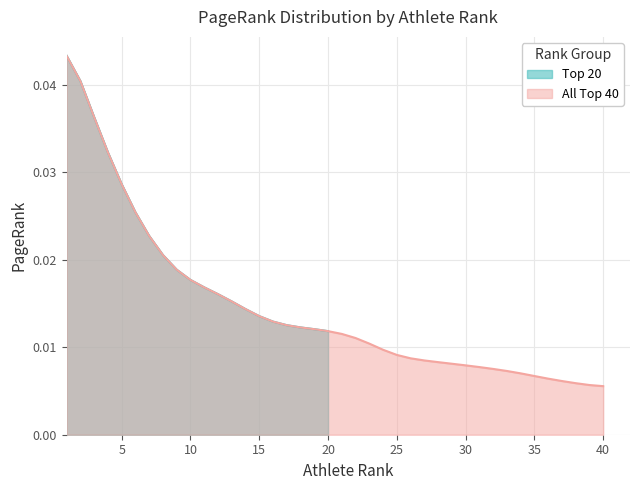

The chart shows a value of 0.0 at 25. True or false?

False